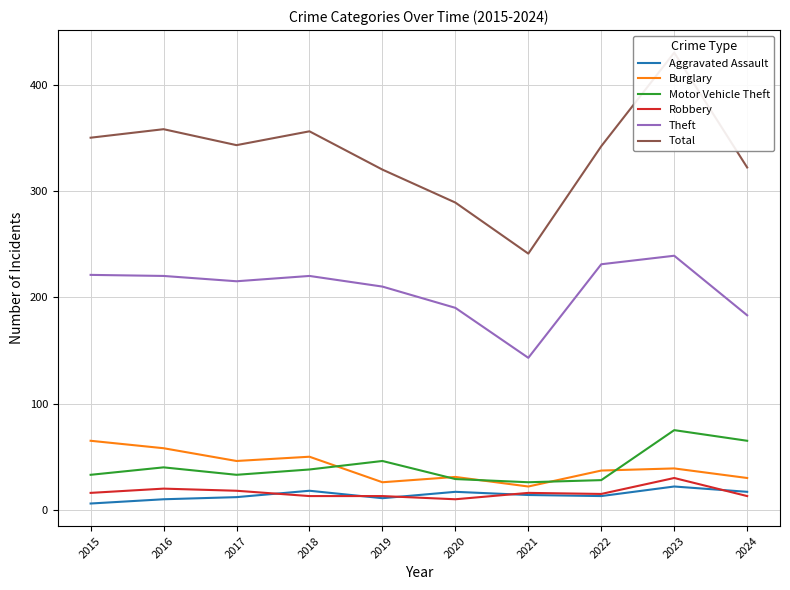

What is the total value across all series at 2016?

706